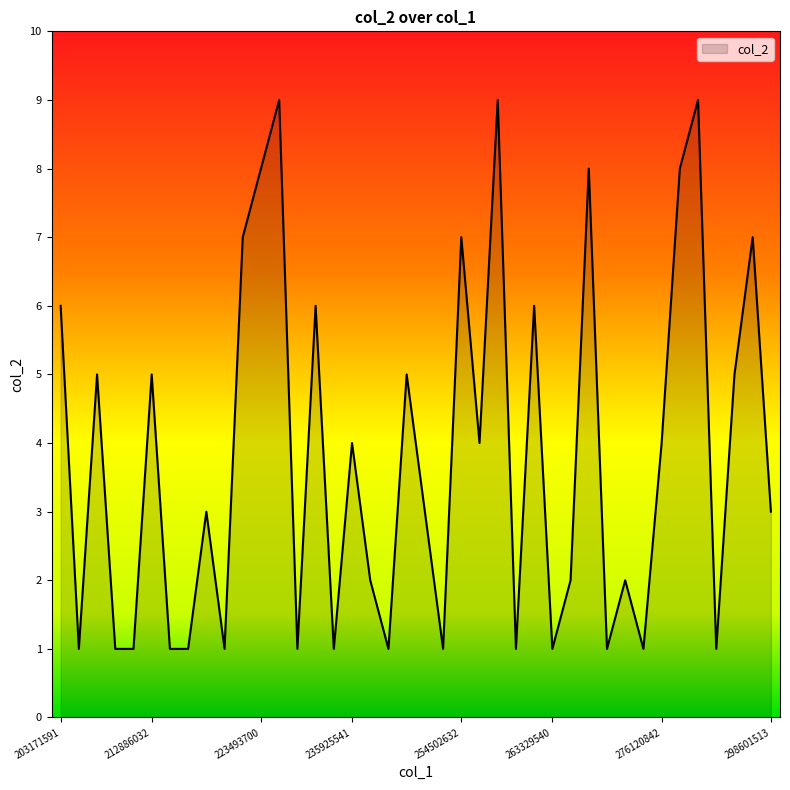

What is the difference between the maximum and minimum values?

8